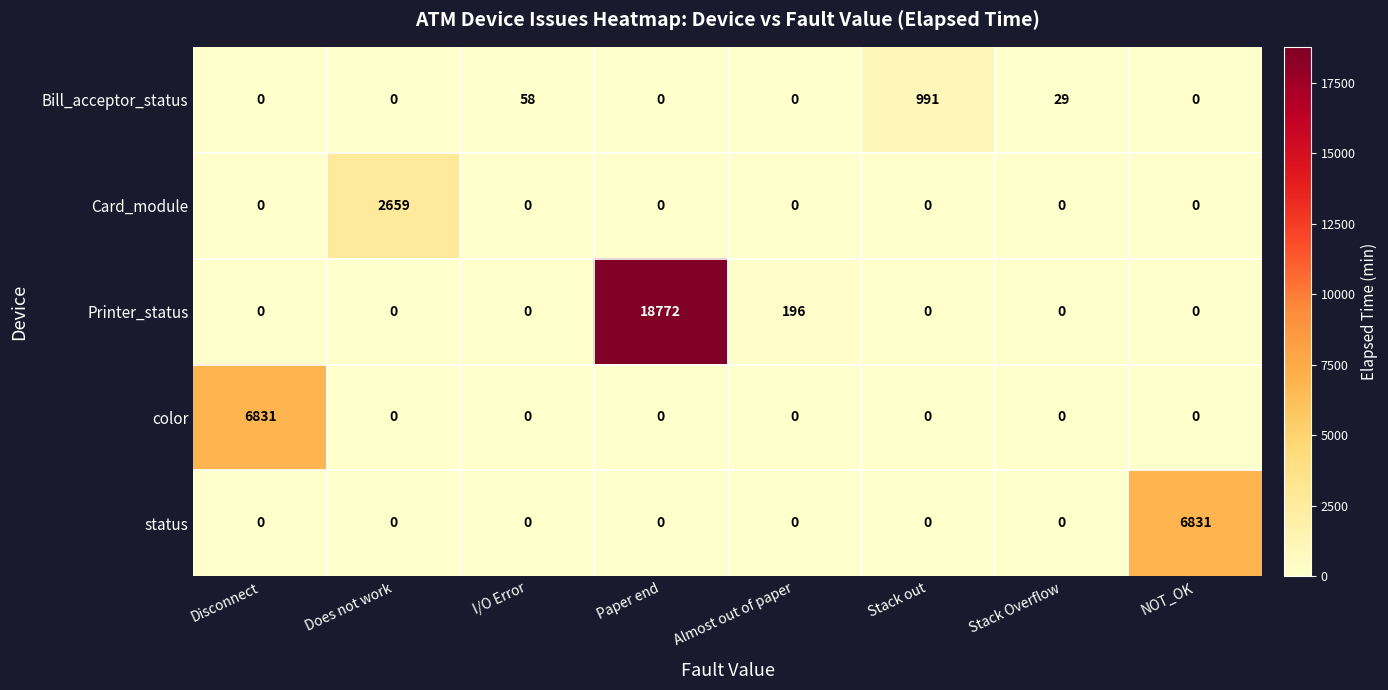

The Card_module series shows 4019 at Does not work. True or false?

False